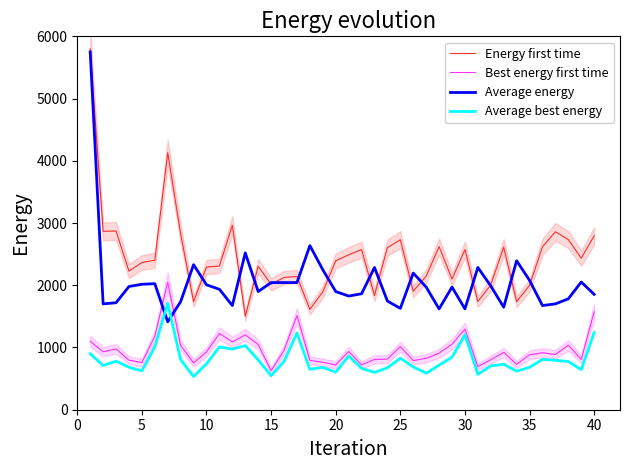

Count the number of categories in the chart.

40